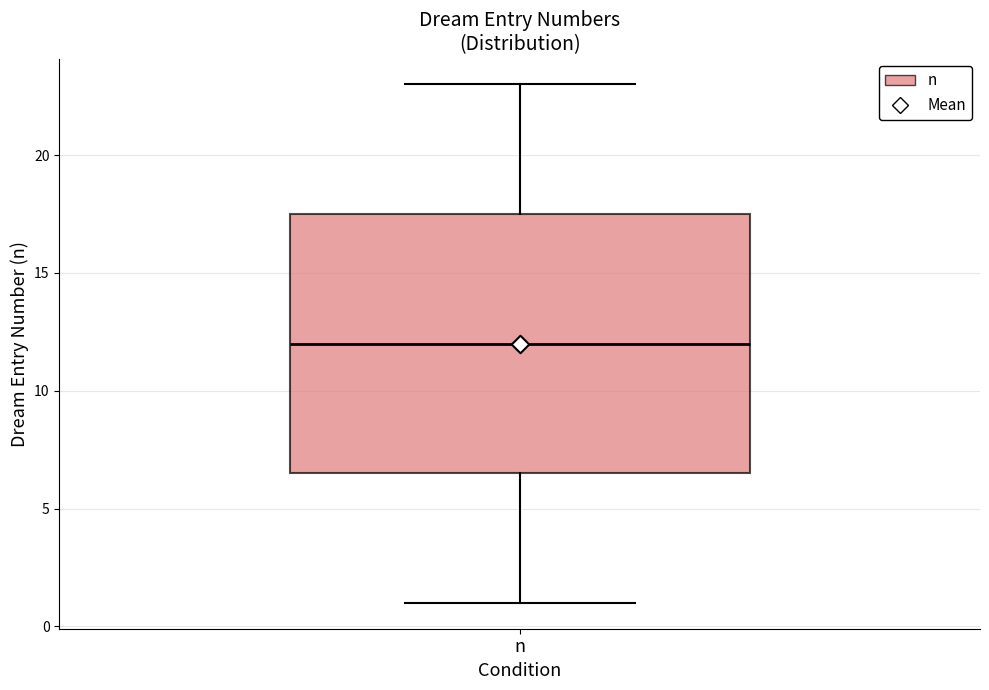

Read this box plot against the y-axis: the position of the median line, the range covered by the box, and the ends of both whiskers. The values are not printed on the chart, so give them approximately, as read against the axis.

median 12.0, box 6.5 to 17.5, whiskers 1.0 to 23.0